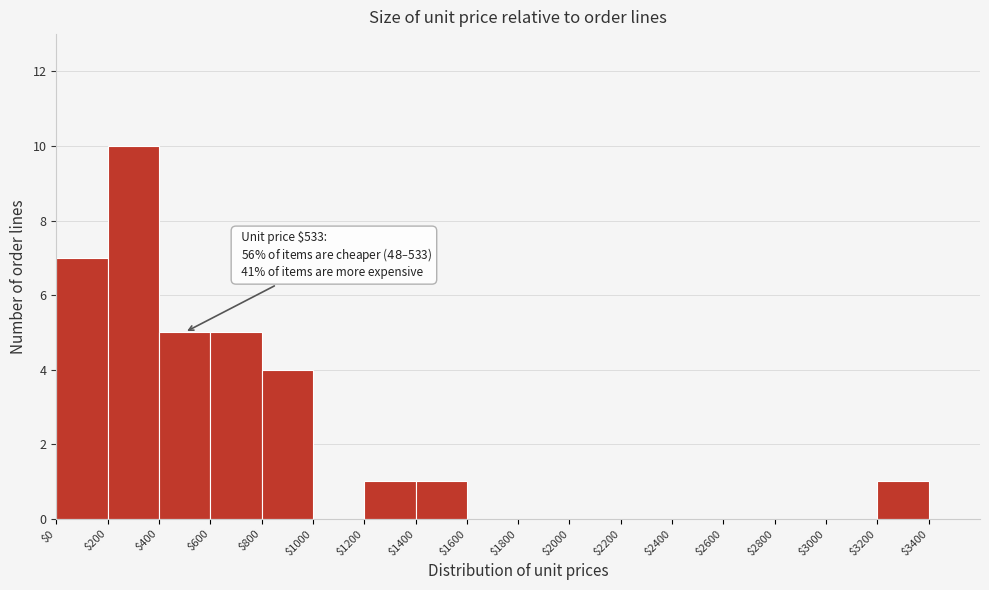

Over which range of the x-axis is the bar tallest?

200 to 400